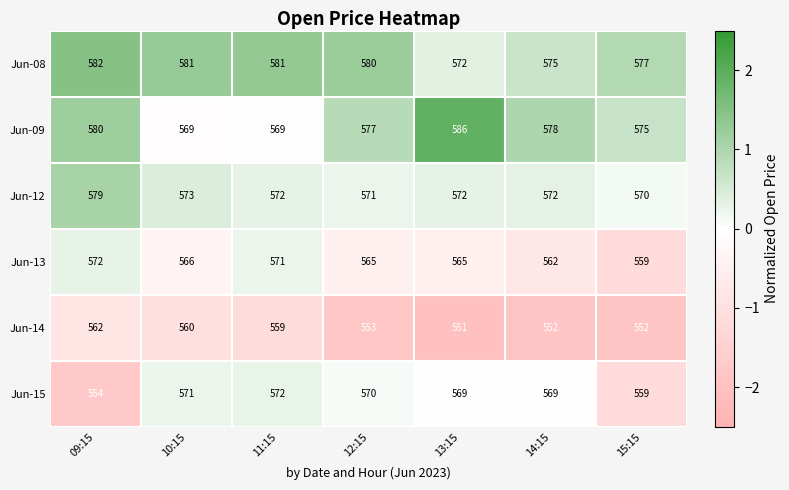

What is the smallest value displayed?

551